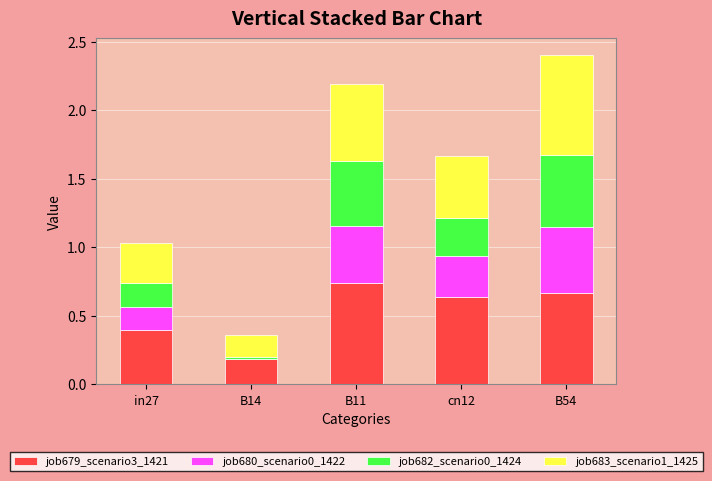

Does the chart contain stacked bars?

Yes